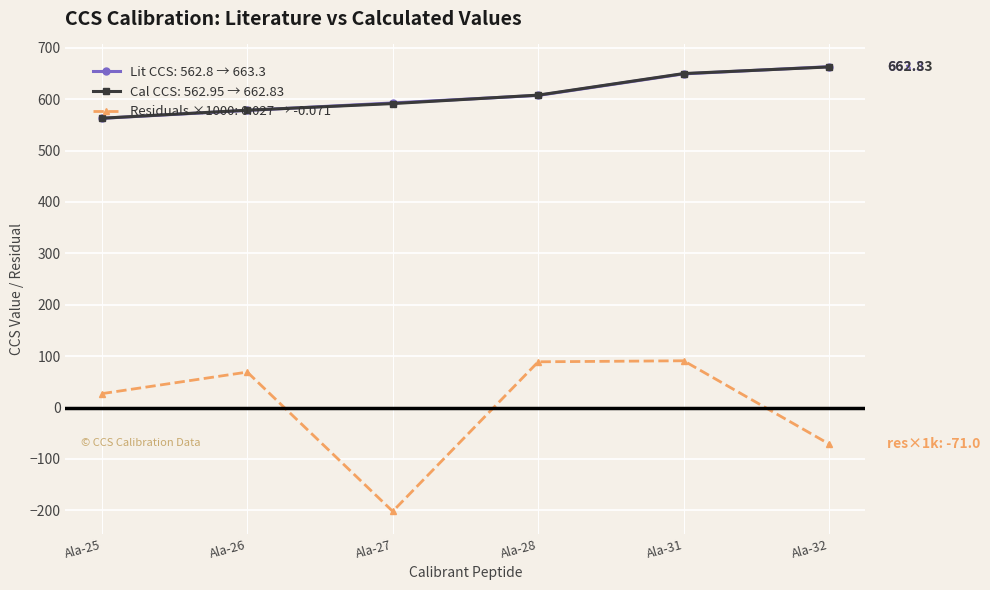

Does the chart display data point markers on the line(s)?

Yes